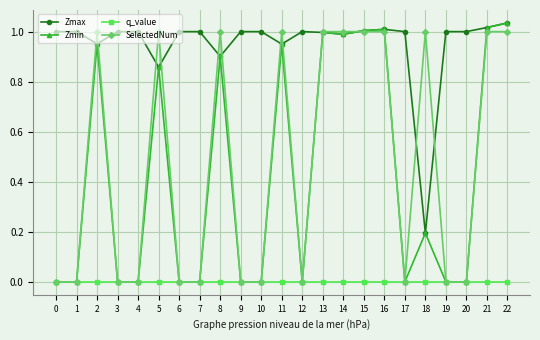

What is the total value across all series at 16?

3.0